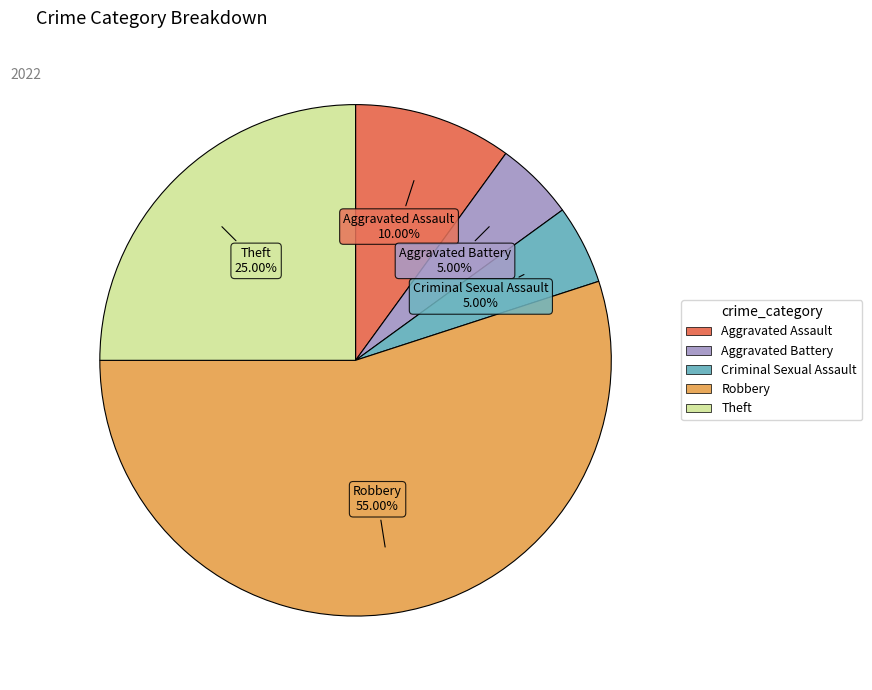

Is there any slice that represents more than half of the pie?

Yes